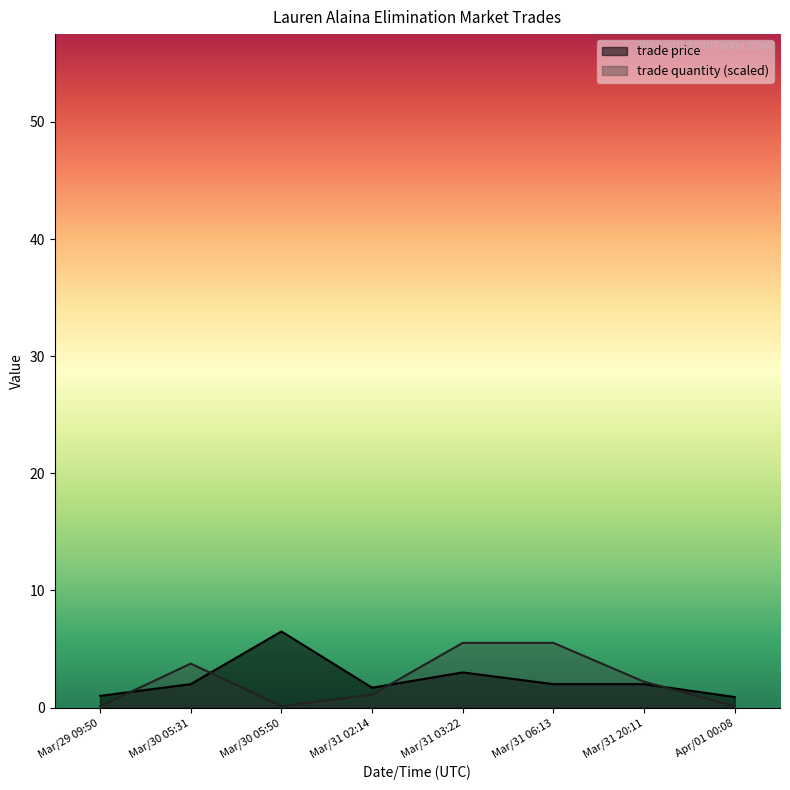

Reading left to right, extract all data points from this chart.

trade price: 1.0	2.0	6.5	1.7	3.0	2.0	2.0	0.9
trade quantity: 0.1	3.8	0.1	1.1	5.5	5.5	2.2	0.1